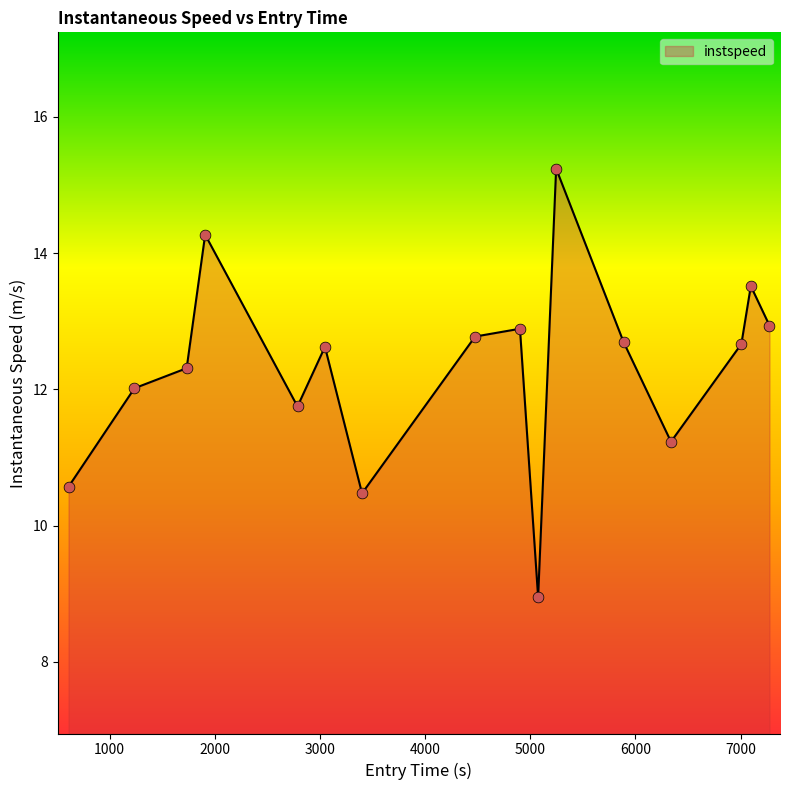

Does the chart have visible grid lines?

No